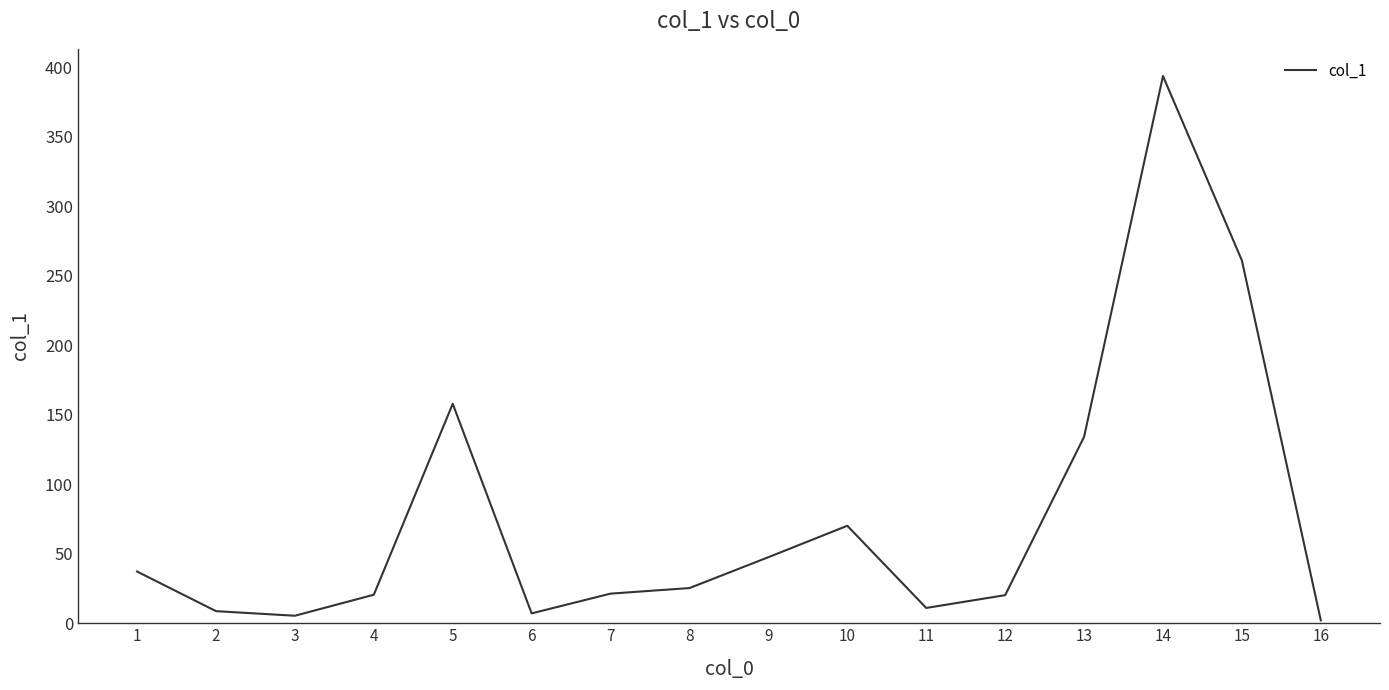

How many interior local valleys (lower than both neighbors) does the data have?

3